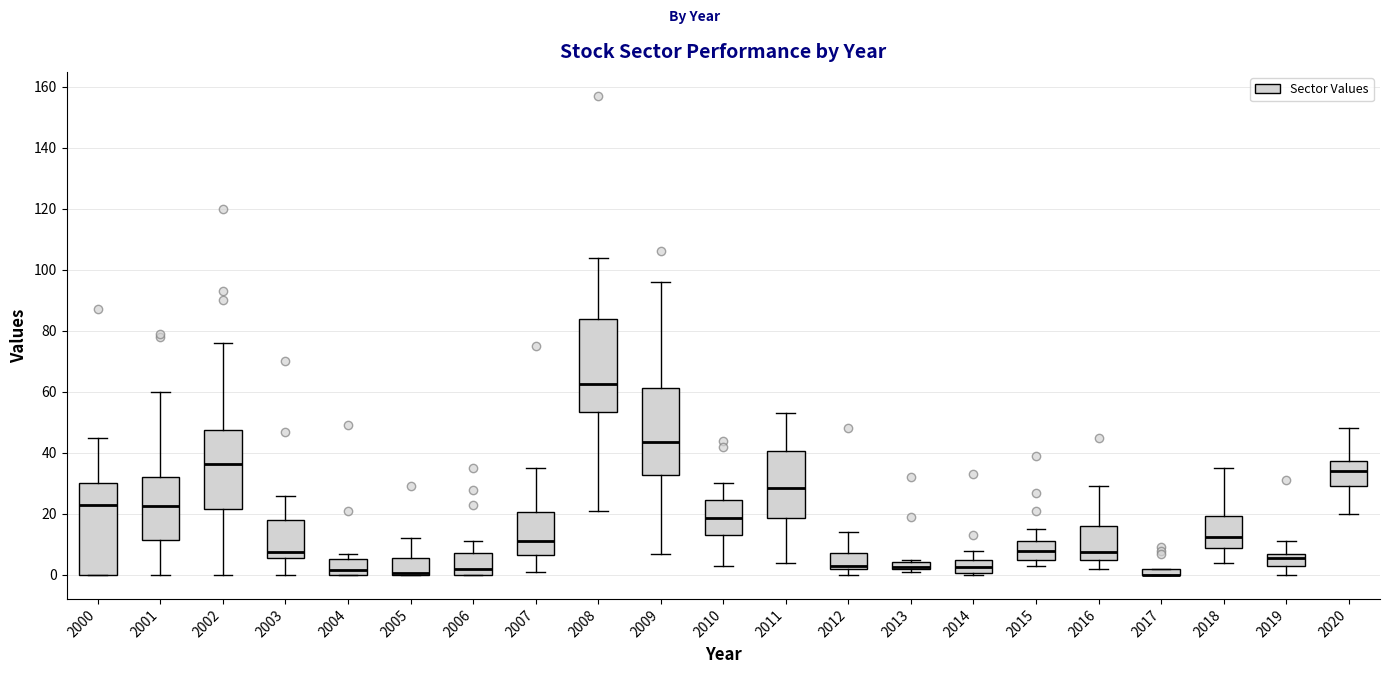

Where does the median line of the box at x = 2009 sit on the y-axis? The values are not printed on the chart, so give them approximately, as read against the axis.

44